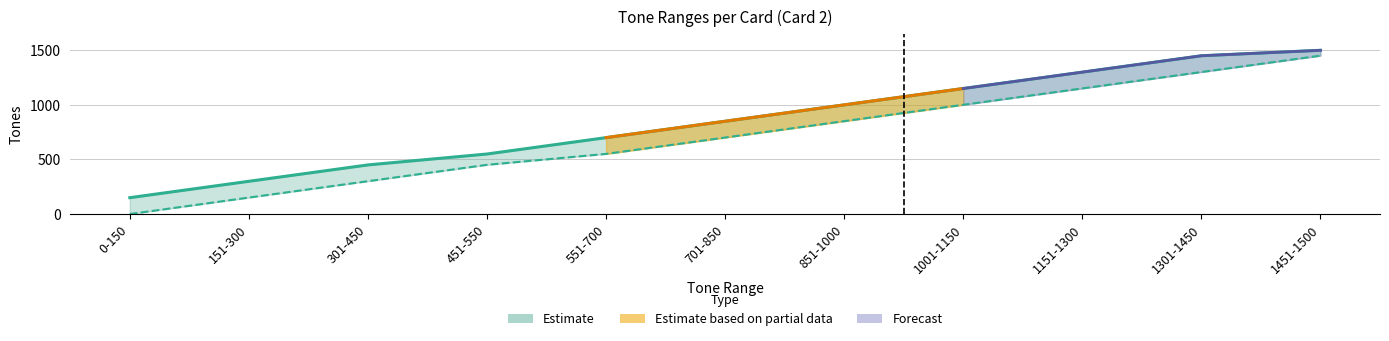

True or false: Max_Tones and Min_Tones intersect in this chart.

False